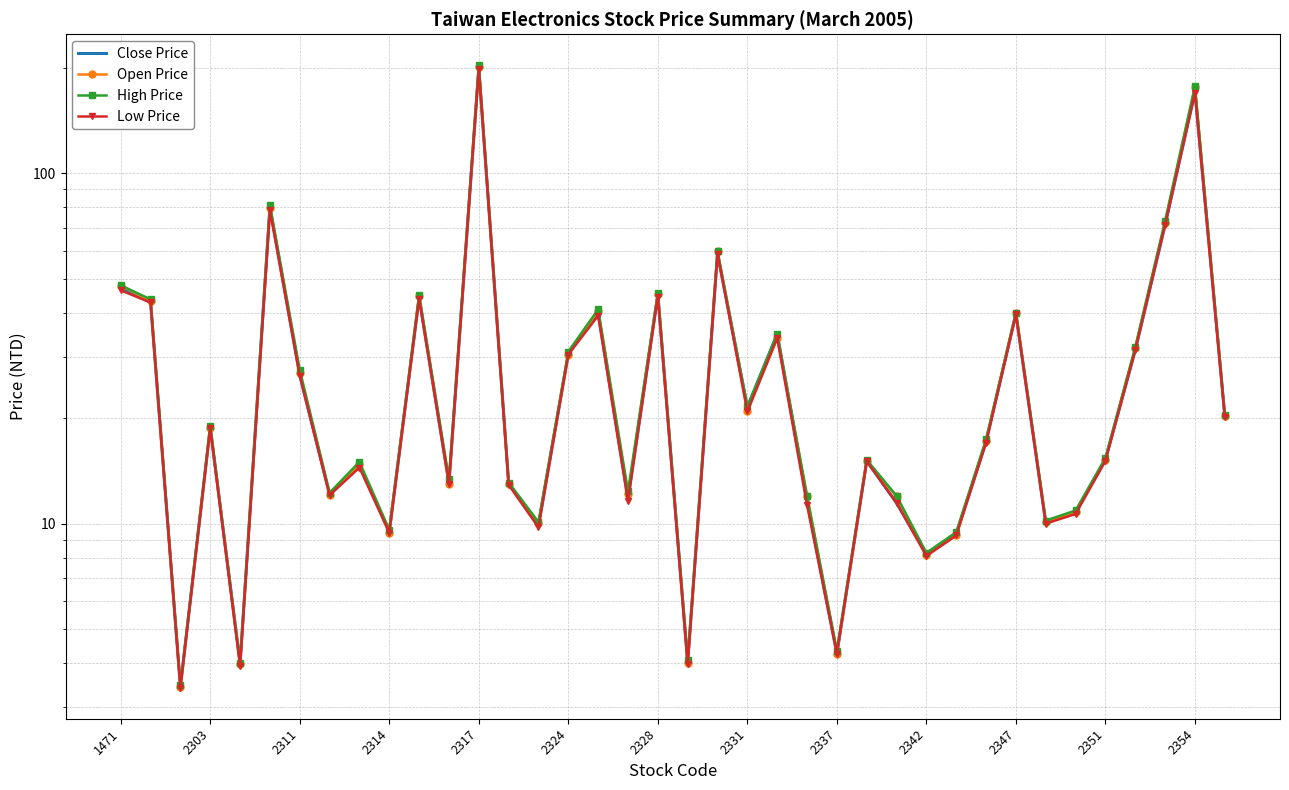

The Open Price series shows 10.4 at 16. True or false?

False